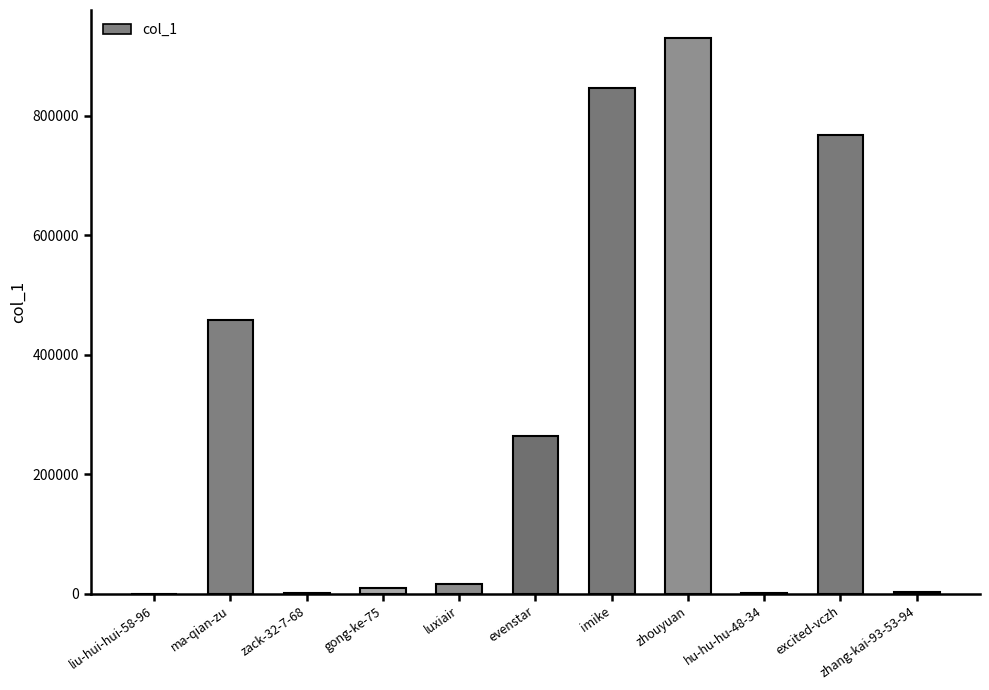

At which category does the chart reach its peak across all series?

zhouyuan